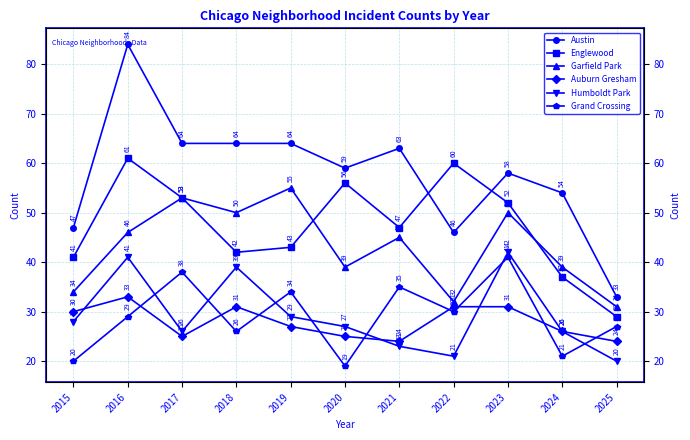

True or false: Auburn Gresham and Austin cross at least once.

False